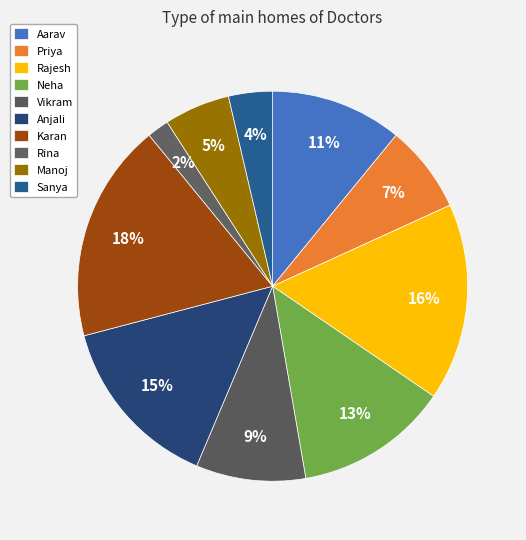

Do Sanya and Aarav together represent more than half of the pie?

No